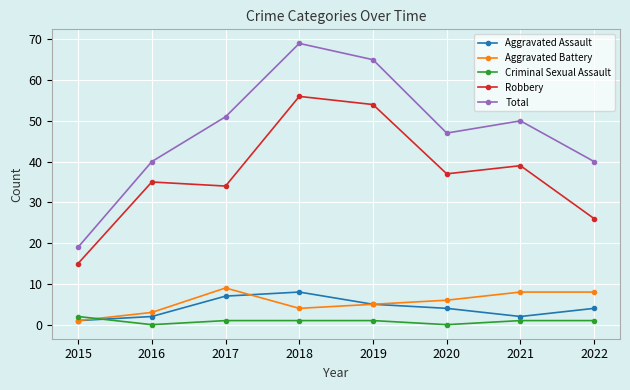

How many distinct data groups are displayed?

5